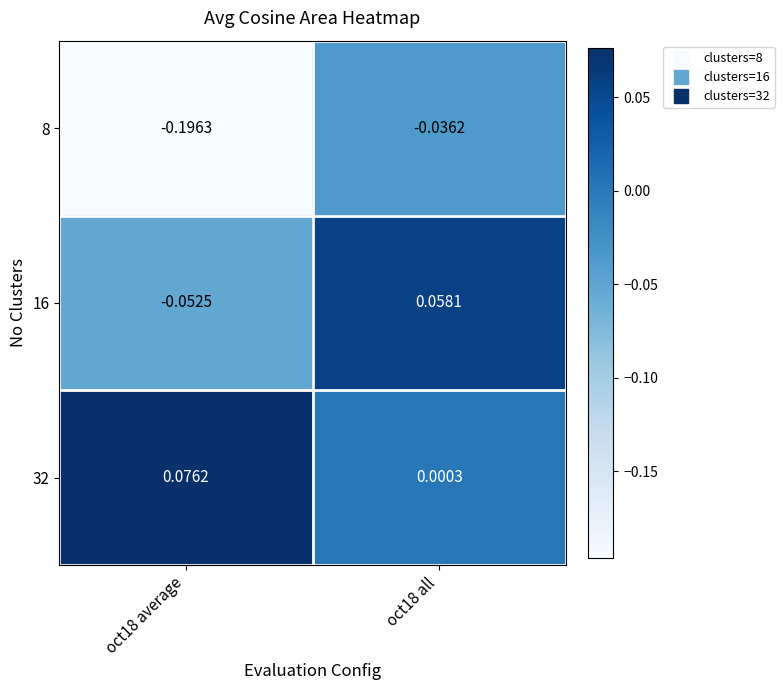

How many distinct data groups are displayed?

3